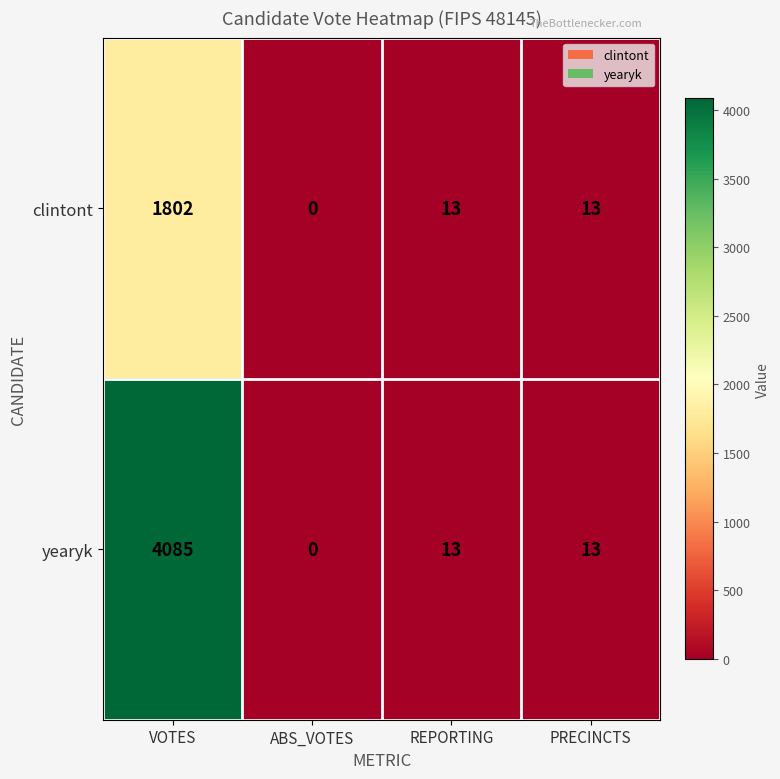

Reading left to right, list all the values displayed in this chart.

clintont: 1802	0	13	13
yearyk: 4085	0	13	13